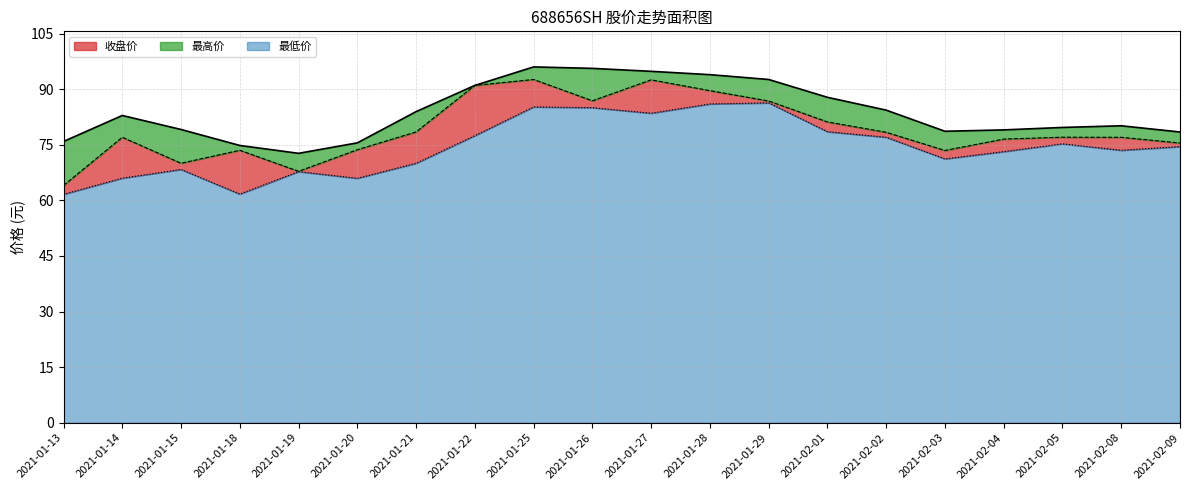

At which label does 收盘价 first exceed 77?

2021-01-14